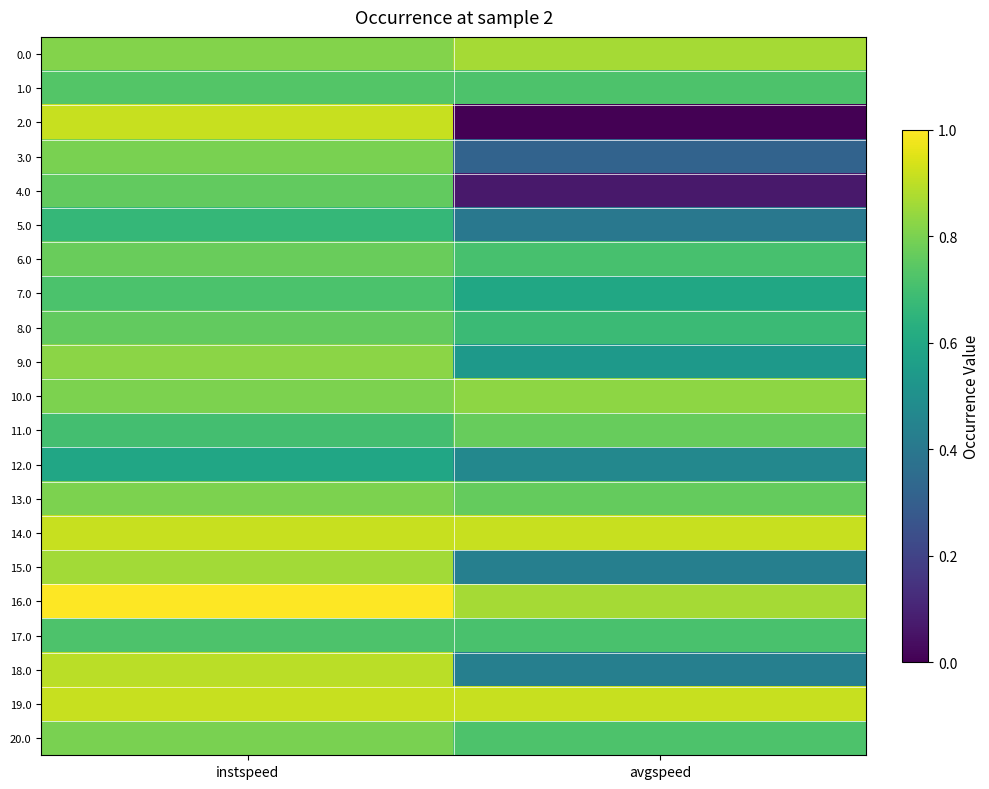

Which category has the lowest value across all series?

avgspeed